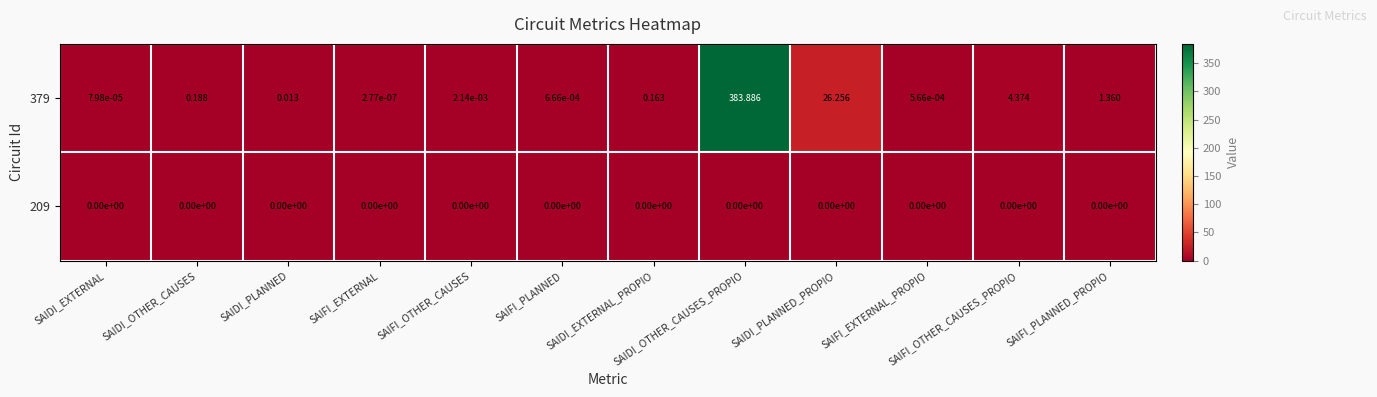

List the labels in order of 379 value, largest first.

SAIDI_OTHER_CAUSES_PROPIO, SAIDI_PLANNED_PROPIO, SAIFI_OTHER_CAUSES_PROPIO, SAIFI_PLANNED_PROPIO, SAIDI_OTHER_CAUSES, SAIDI_EXTERNAL_PROPIO, SAIDI_PLANNED, SAIFI_OTHER_CAUSES, SAIFI_PLANNED, SAIFI_EXTERNAL_PROPIO, SAIDI_EXTERNAL, SAIFI_EXTERNAL